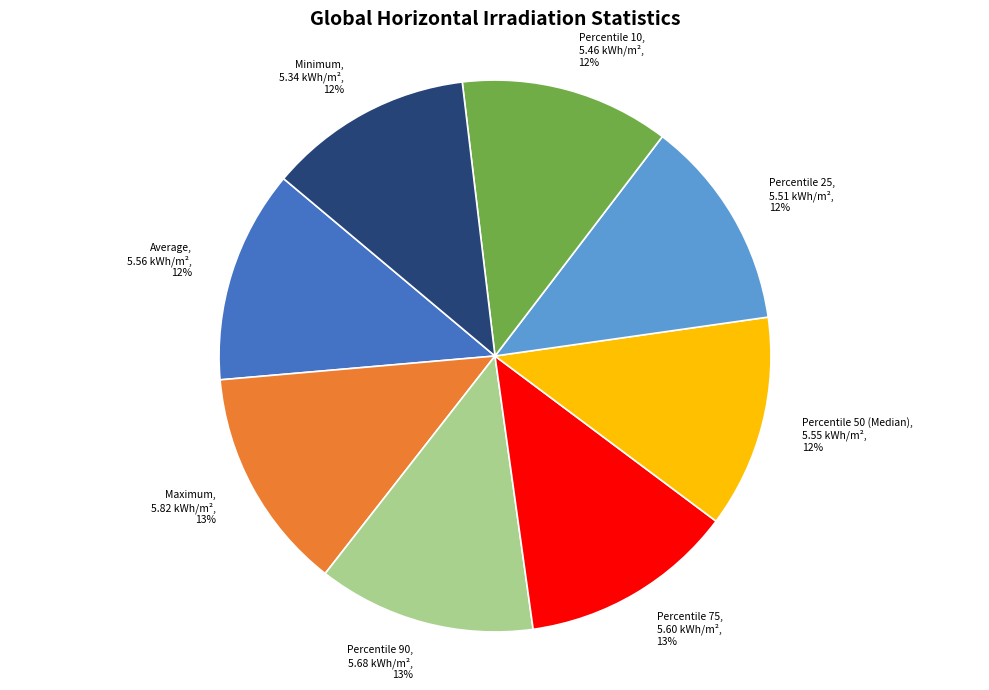

Combined, do Percentile 75 and Percentile 50 (Median) account for over 50%?

No